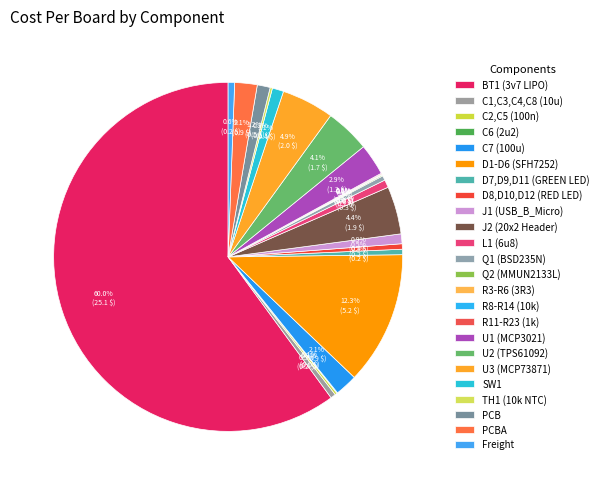

Does BT1 (3v7 LIPO) account for over 50% of the chart?

Yes